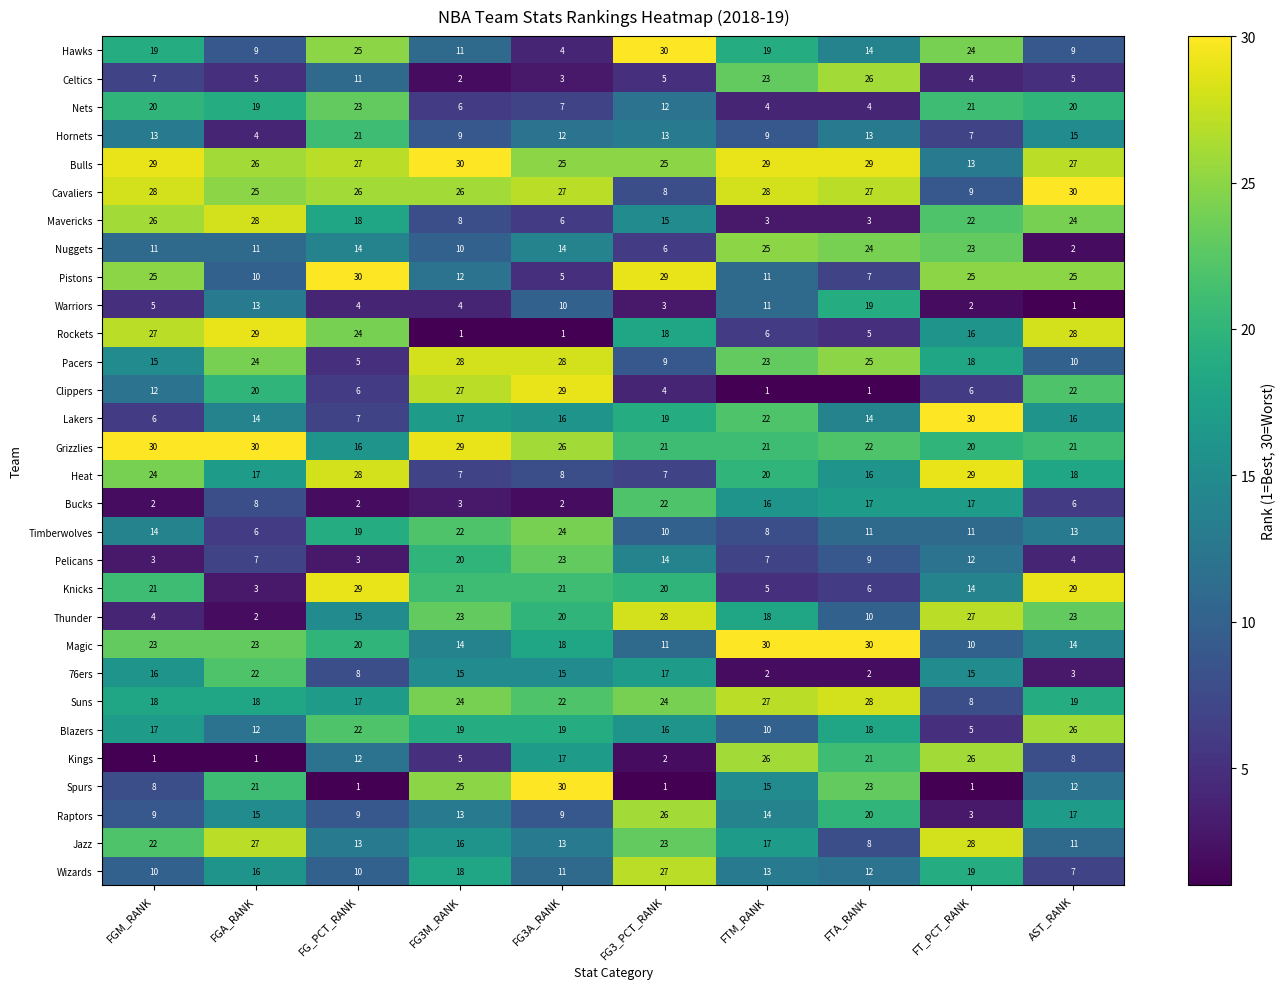

What is the approximate value of Rockets at FTM_RANK, to the nearest 5?

5